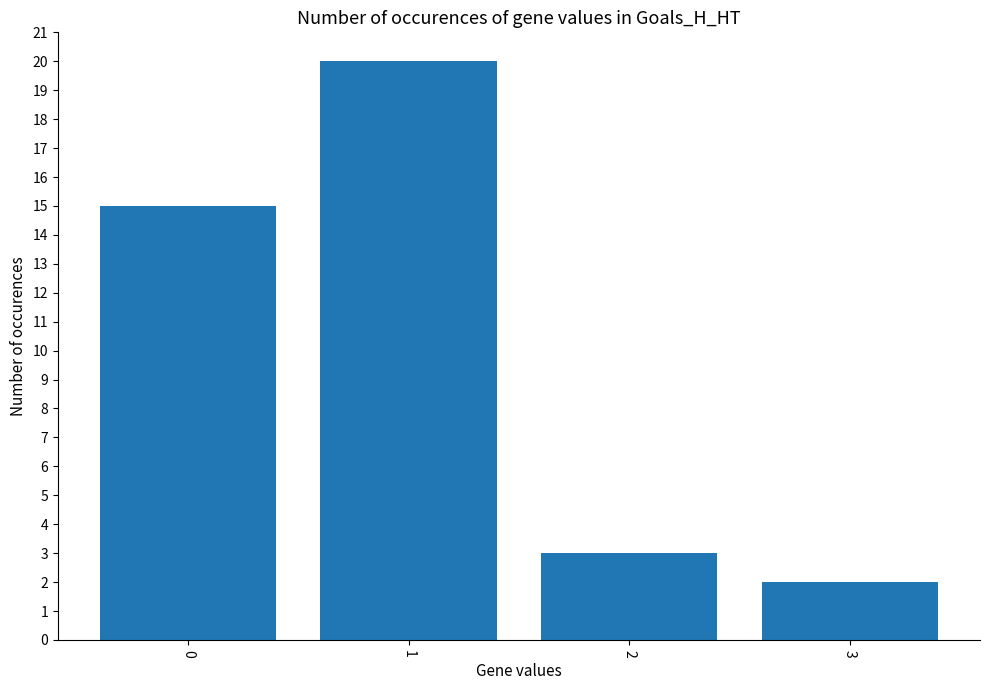

What is the difference between the maximum and minimum values?

18